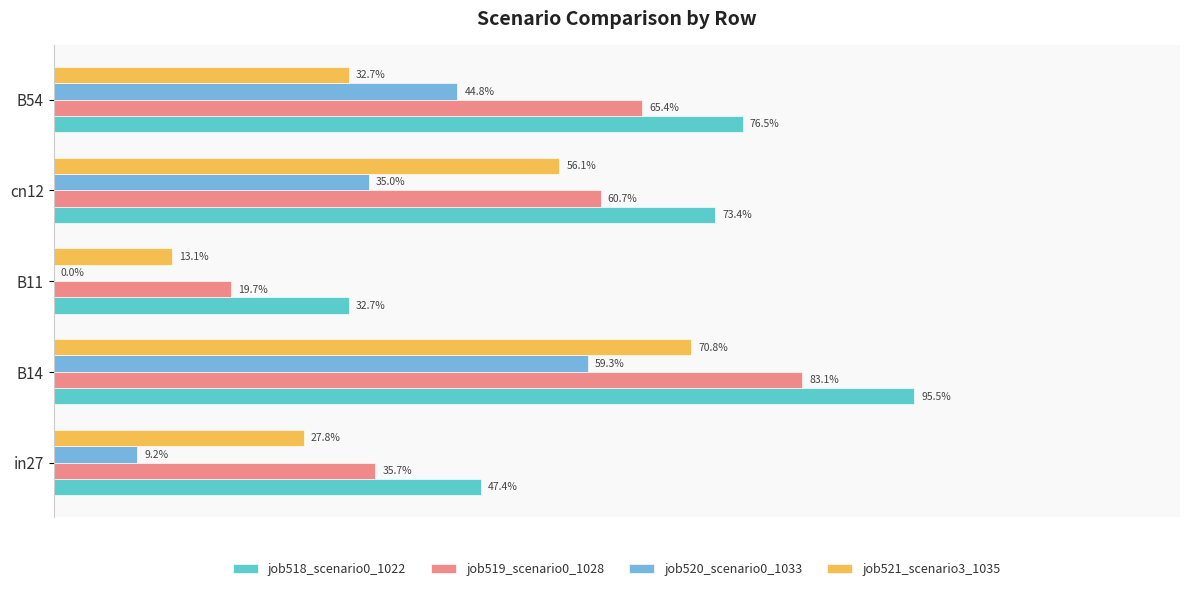

What are all the series names shown in the legend?

job518_scenario0_1022, job519_scenario0_1028, job520_scenario0_1033, job521_scenario3_1035